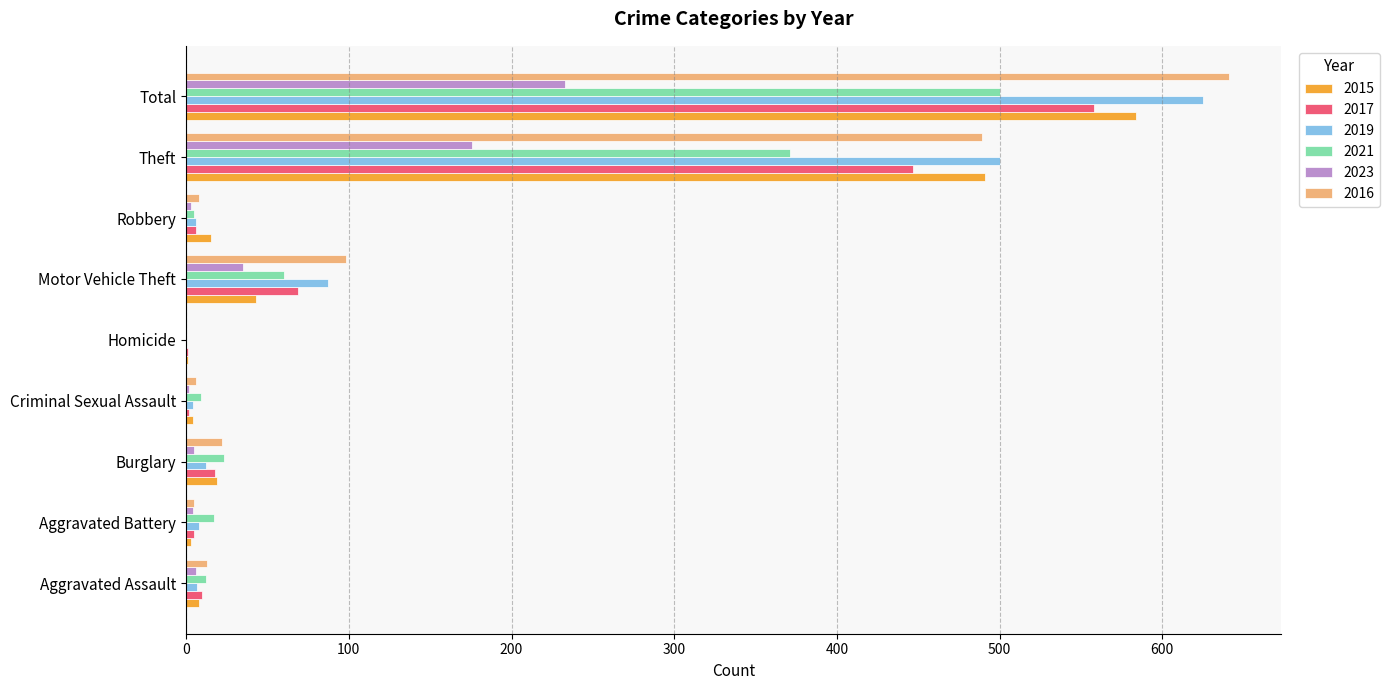

Count the number of categories in the chart.

9